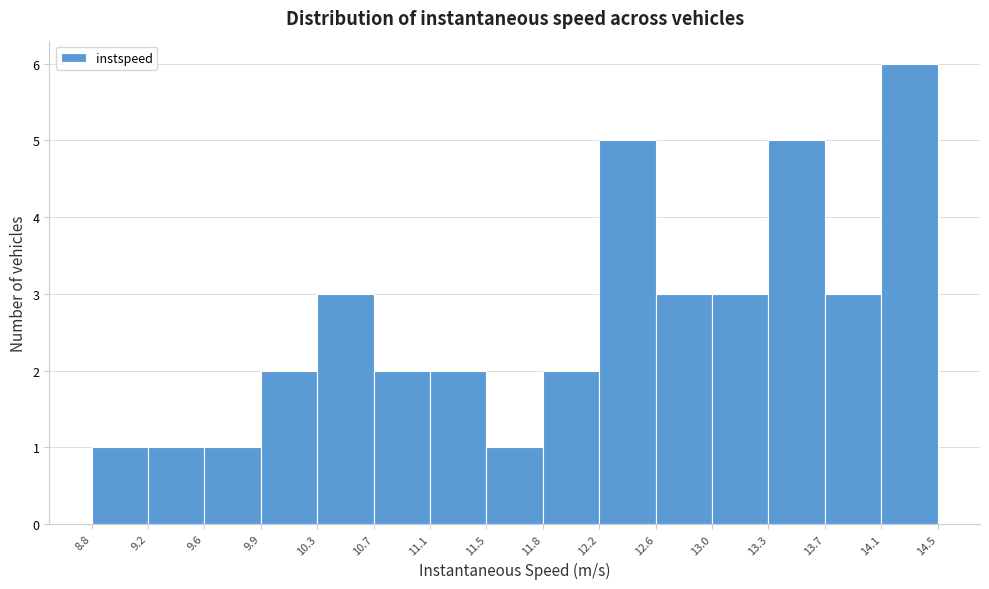

What is the height of the bar covering 13.3 to 13.7 on the x-axis? The values are not printed on the chart, so give them approximately, as read against the axis.

5